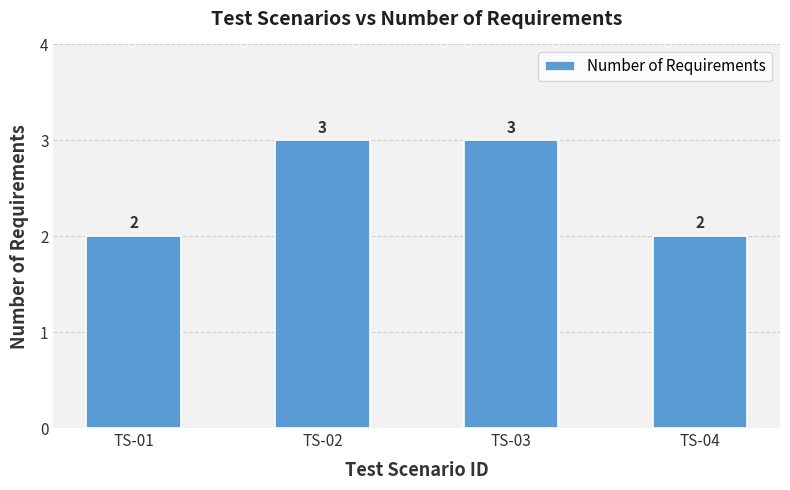

What is the sum of the values at TS-04 and TS-03?

5